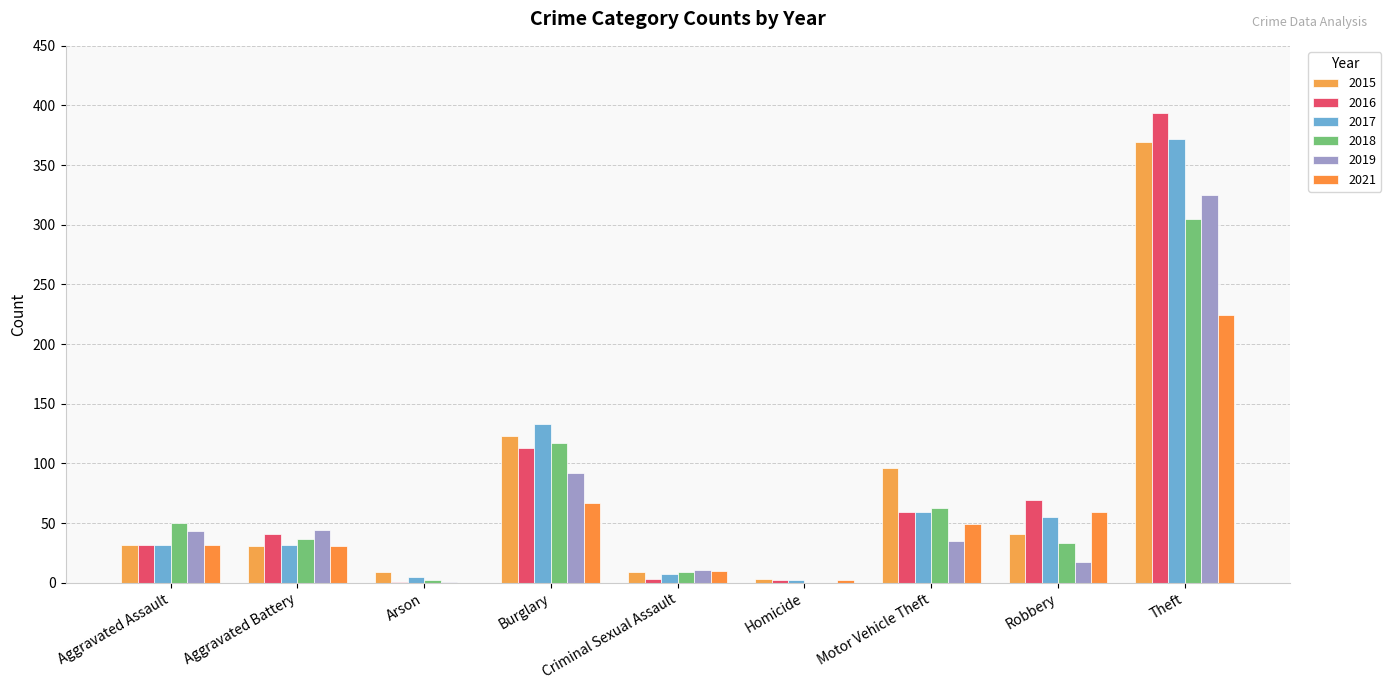

What is the sum of the 2018 values at Burglary and Robbery?

150